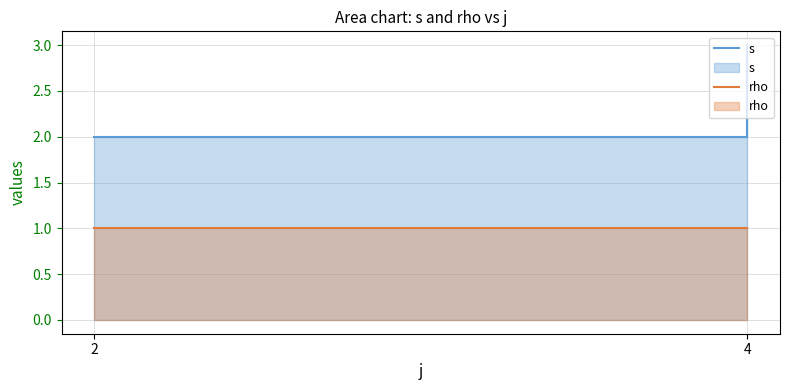

How many s values are between 2 and 3?

3